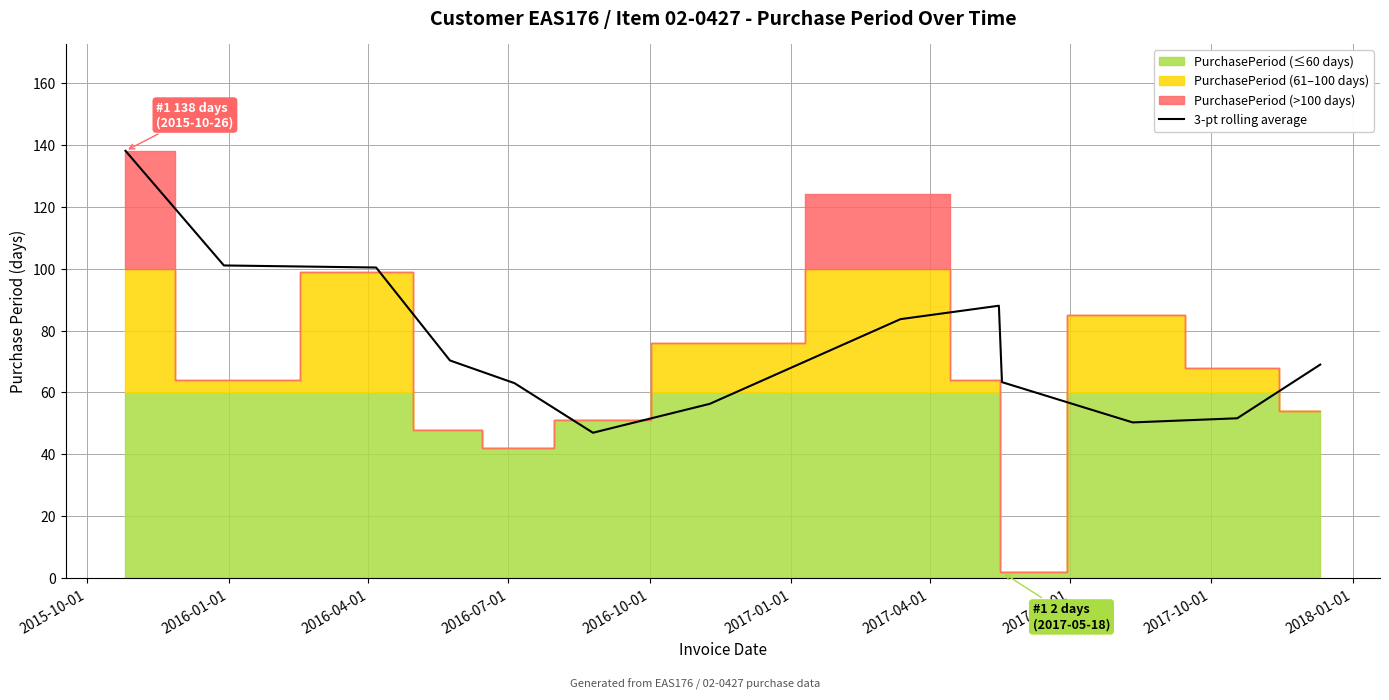

What is the maximum value for 3-pt rolling average?

138.0